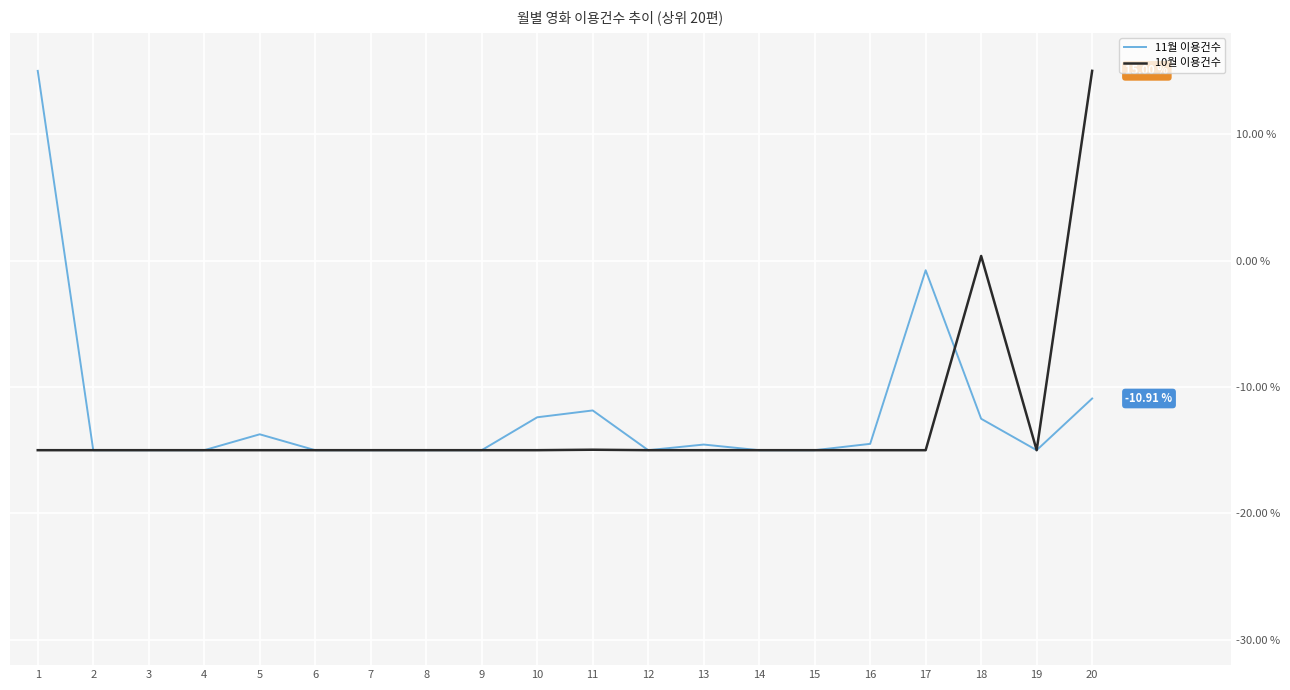

The 11월 이용건수 series shows -0.8 at 17. True or false?

True